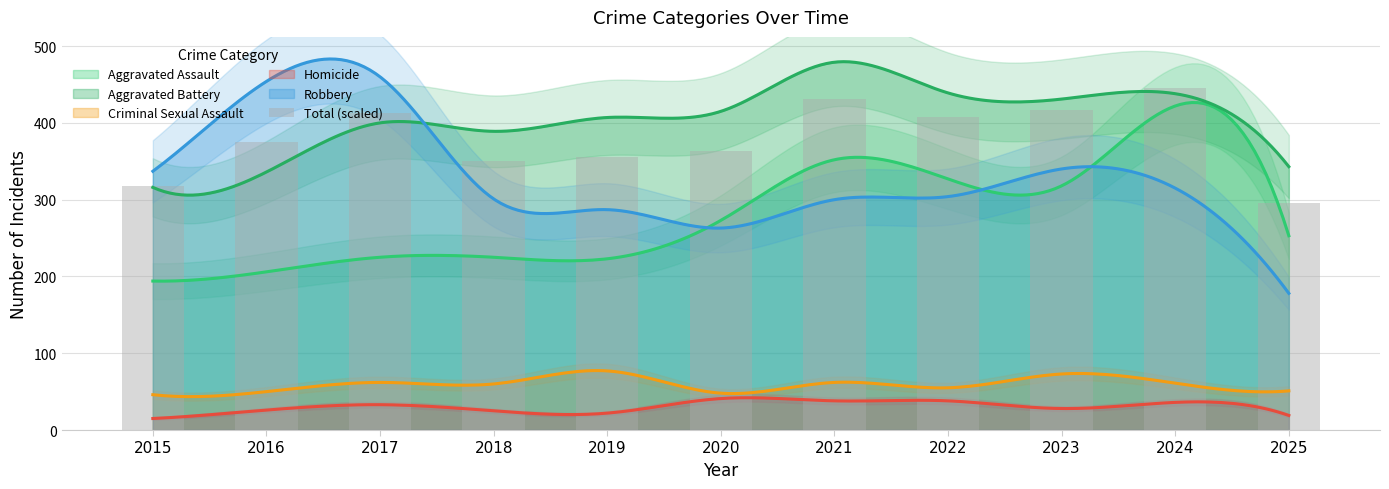

What is the approximate value at 2025?

295.4